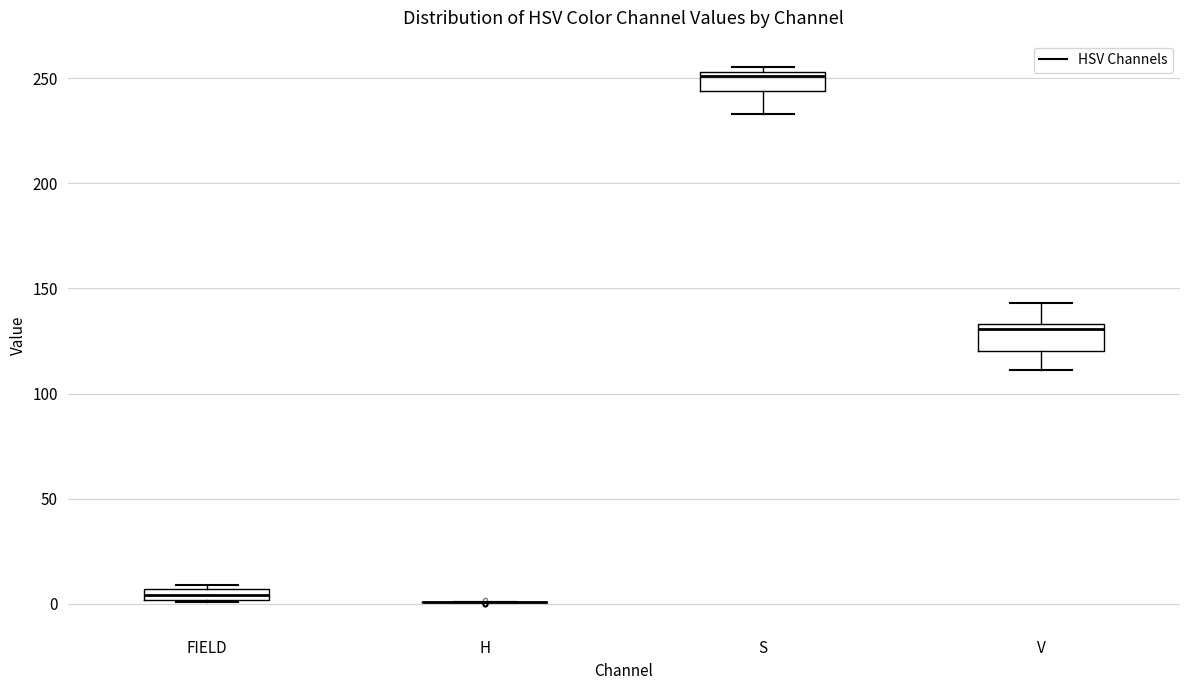

Where is the upper edge of the box for FIELD on the y-axis? The values are not printed on the chart, so give them approximately, as read against the axis.

5